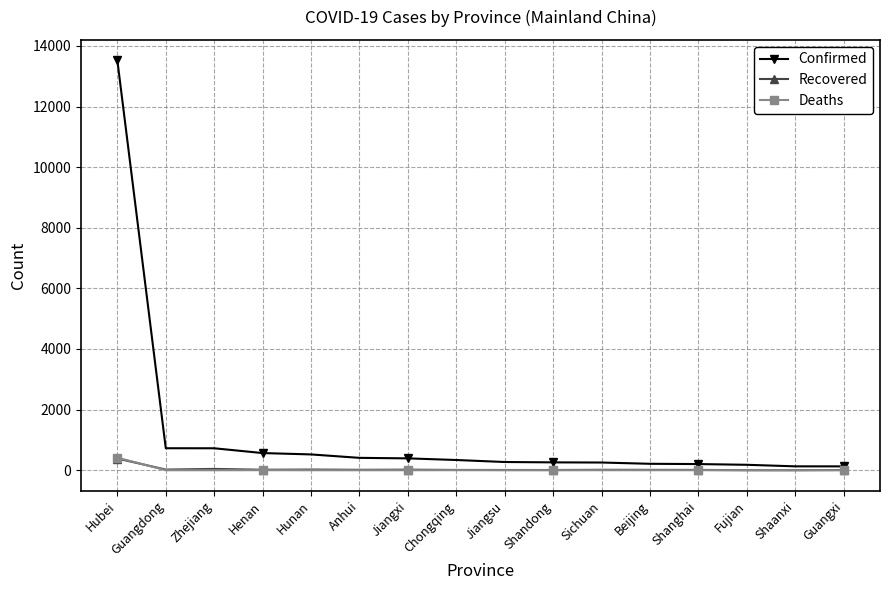

True or false: Deaths has more than 0 interior local peaks.

True